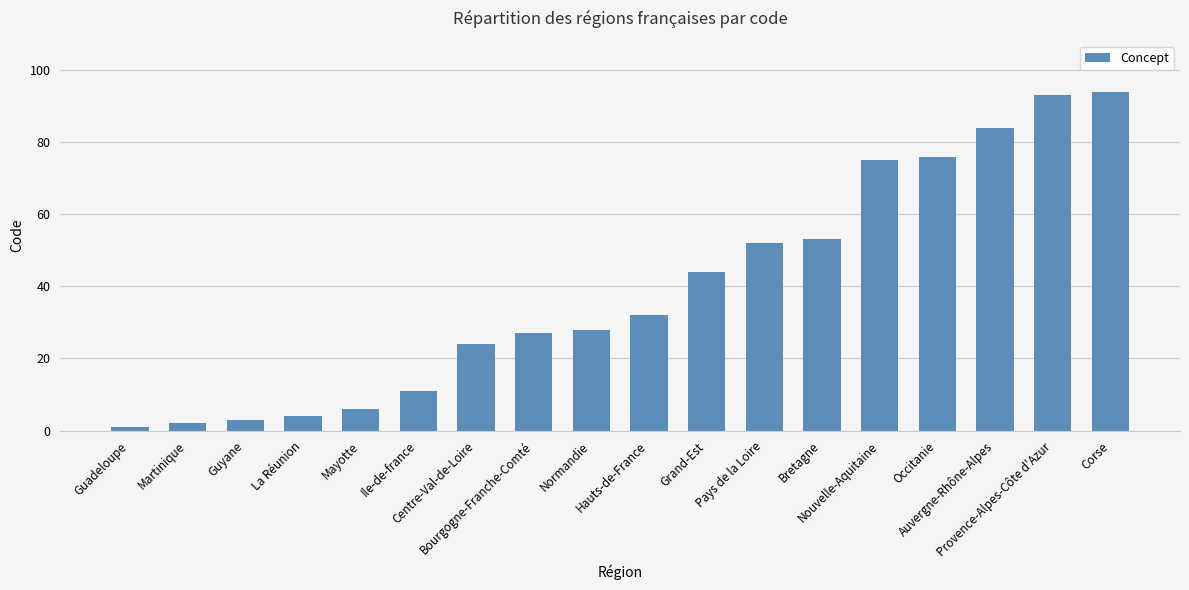

Is it true that the value at Nouvelle-Aquitaine is 29?

False